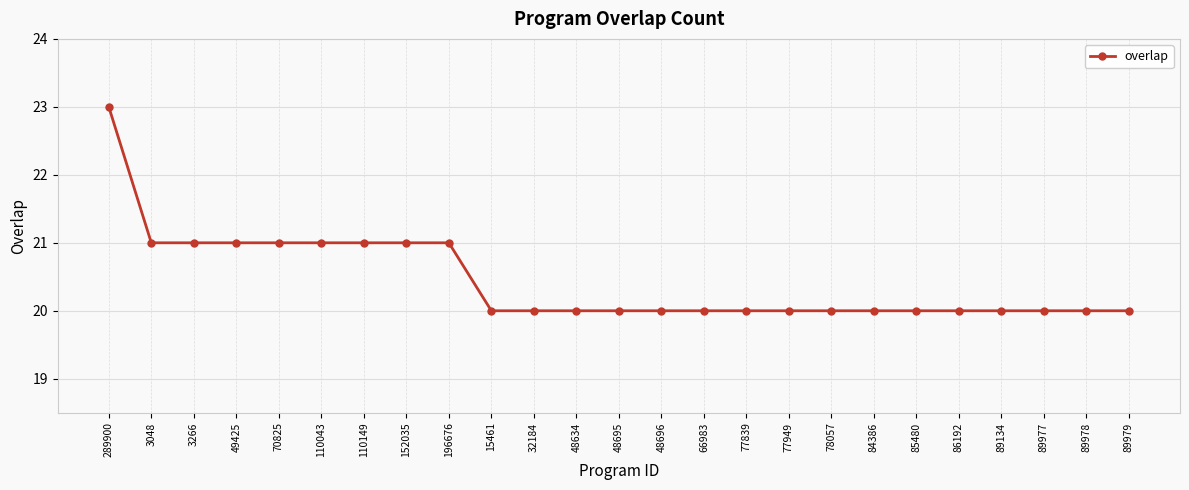

Approximately how many times larger is the value at 48696 compared to 89134?

1.0